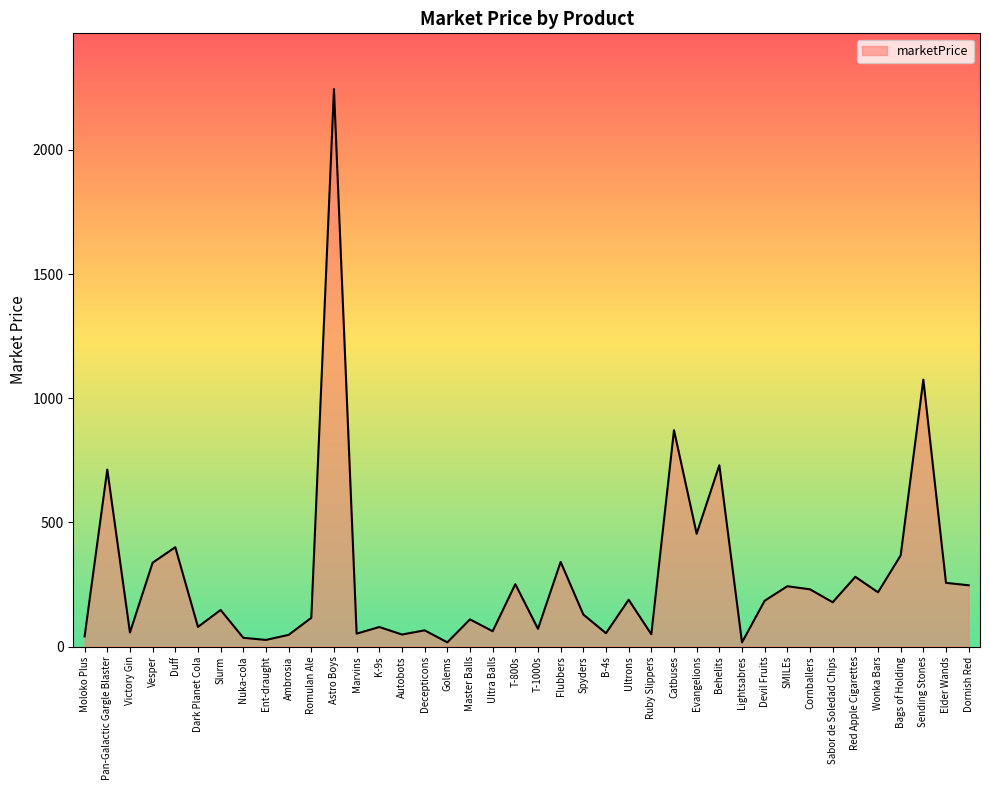

The chart shows a value of 79.1 at Dark Planet Cola. True or false?

True